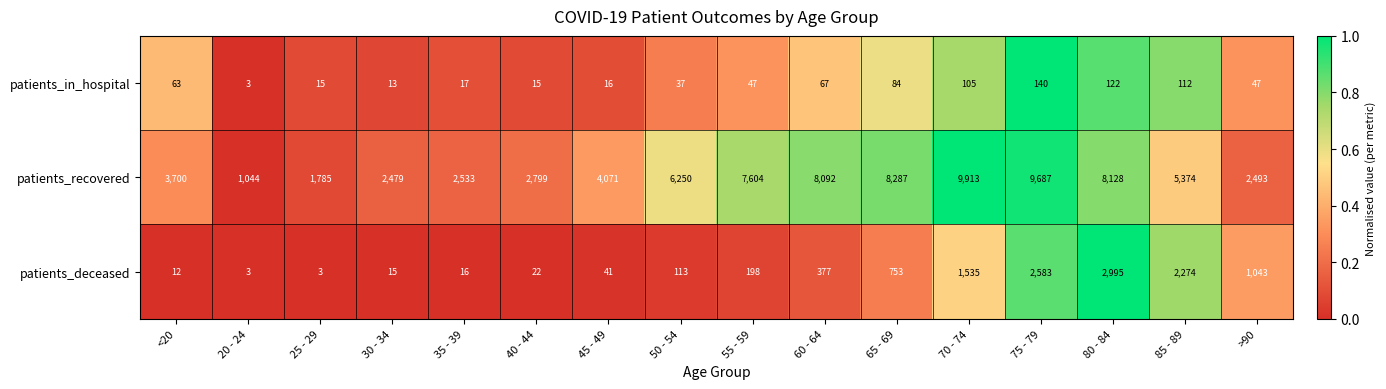

Rank the categories by patients_recovered value from highest to lowest.

70 - 74, 75 - 79, 65 - 69, 80 - 84, 60 - 64, 55 - 59, 50 - 54, 85 - 89, 45 - 49, <20, 40 - 44, 35 - 39, >90, 30 - 34, 25 - 29, 20 - 24